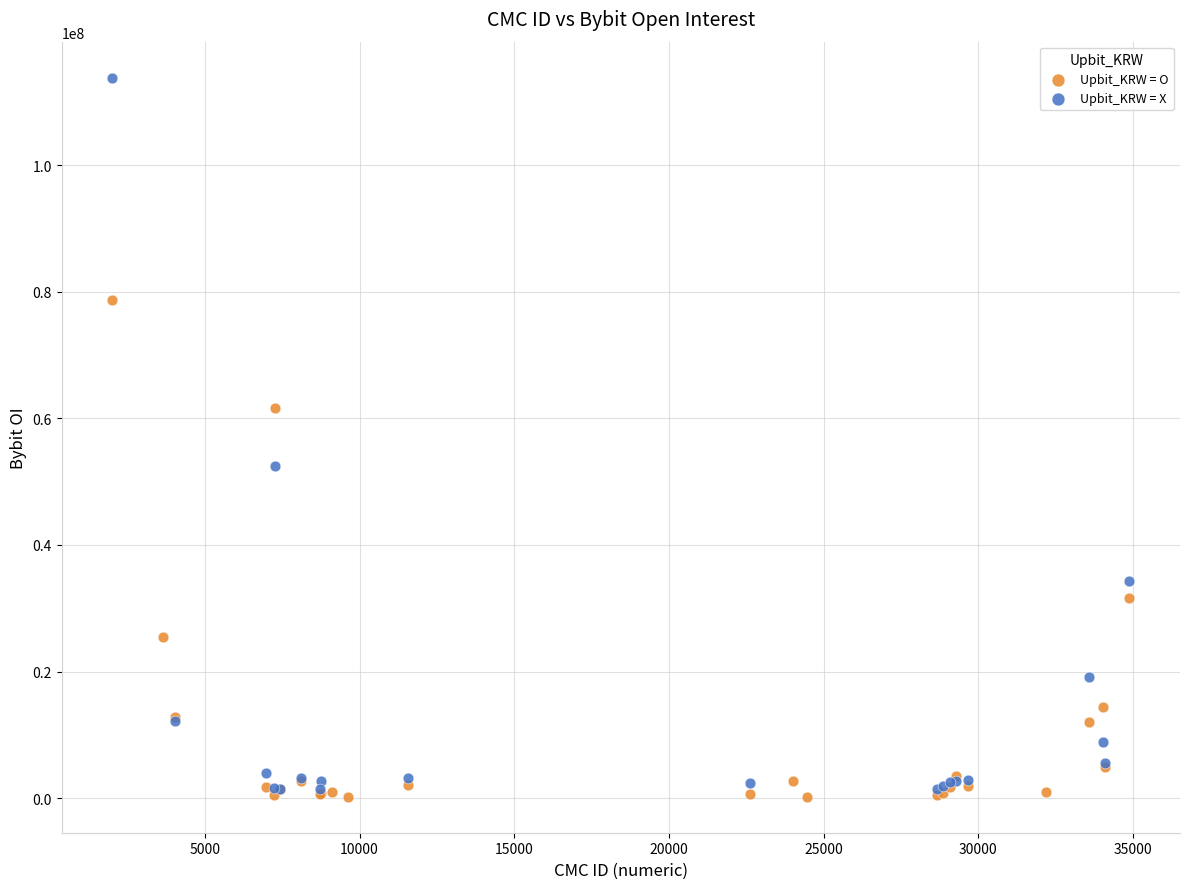

Which series reaches the maximum Y coordinate?

Upbit_KRW = X